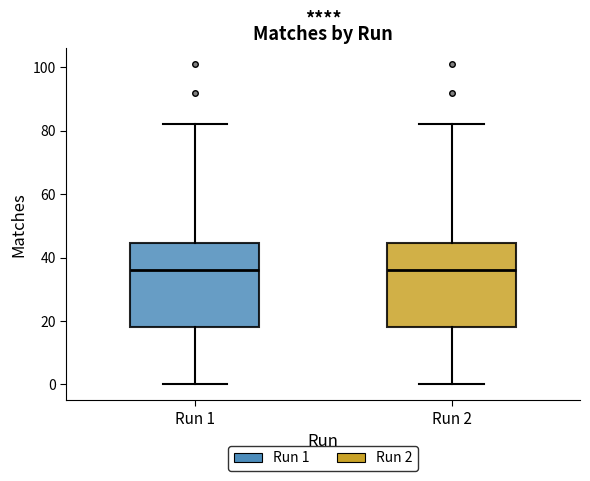

Where is the lower edge of the box for Run 1 on the y-axis? The values are not printed on the chart, so give them approximately, as read against the axis.

18